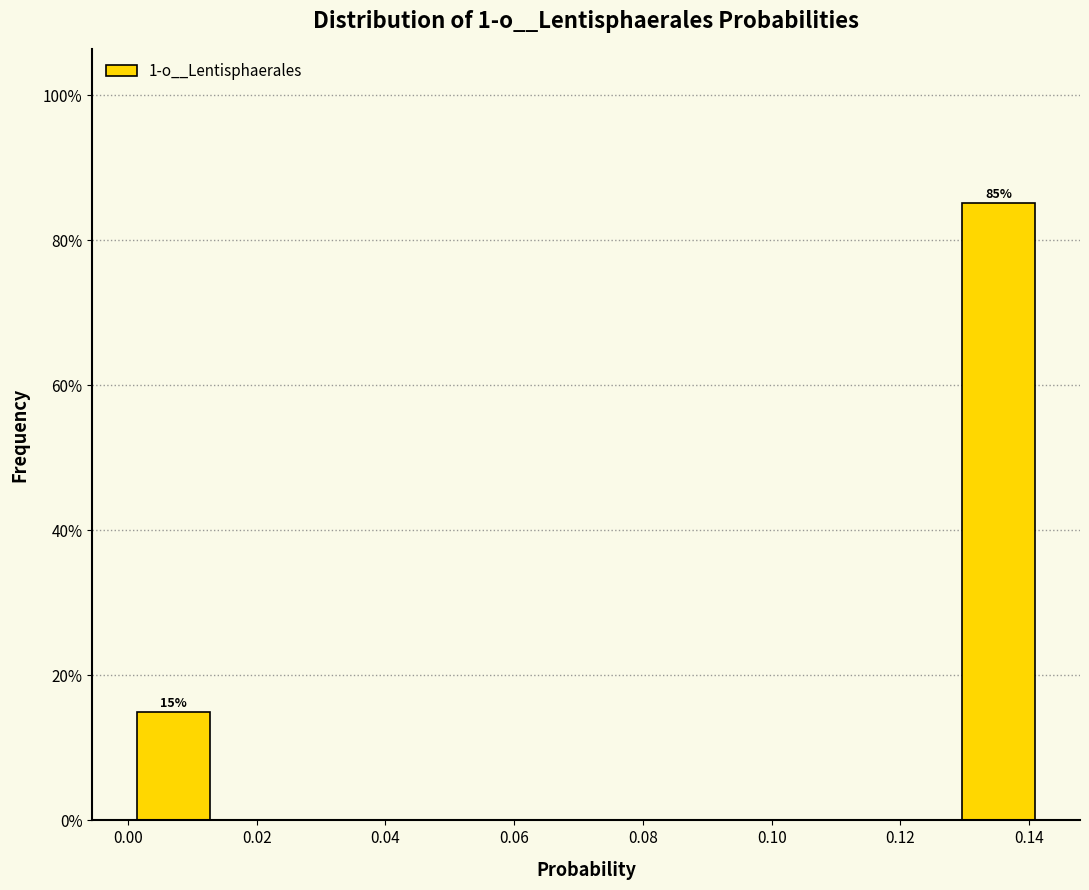

Which range on the x-axis has the tallest bar?

0.128 to 0.142